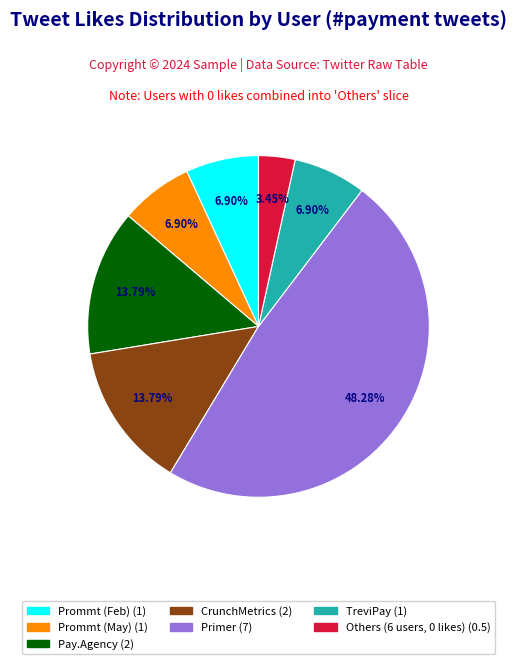

Is there a majority slice in this chart?

No